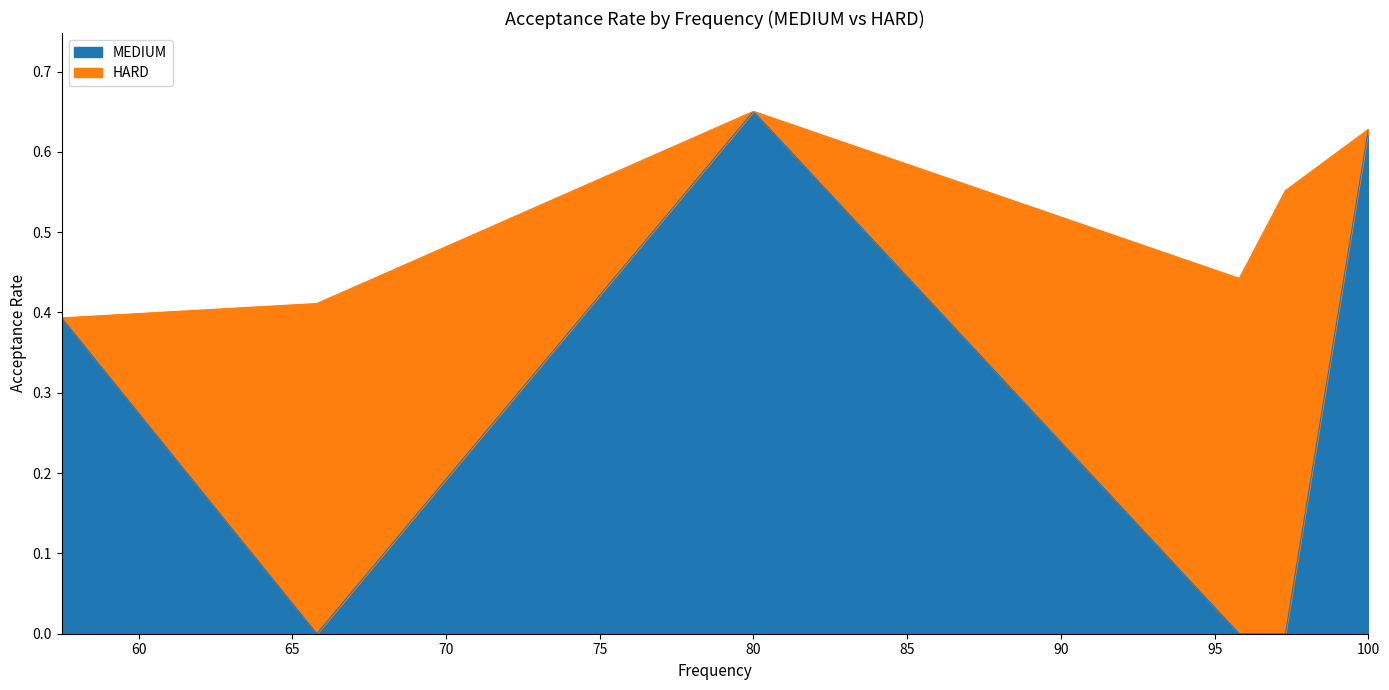

How many data points in HARD are above 0?

6